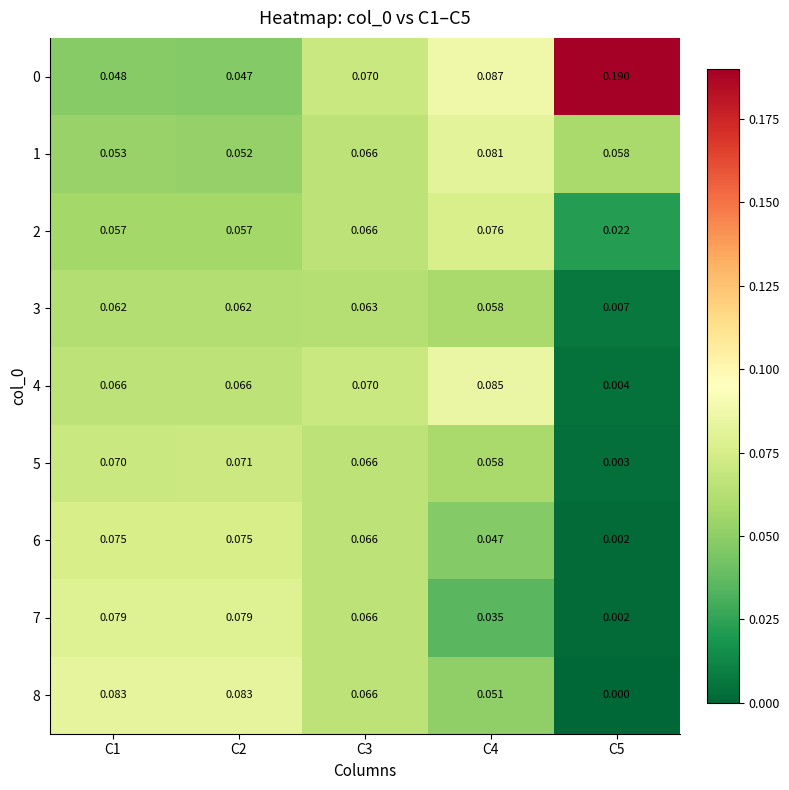

Is the value of 8 at C5 greater than the value of 7 at C5?

No